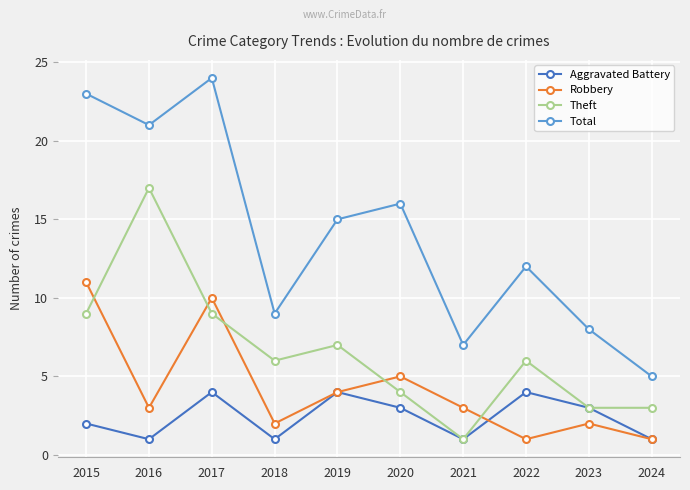

What is the greatest value displayed?

24